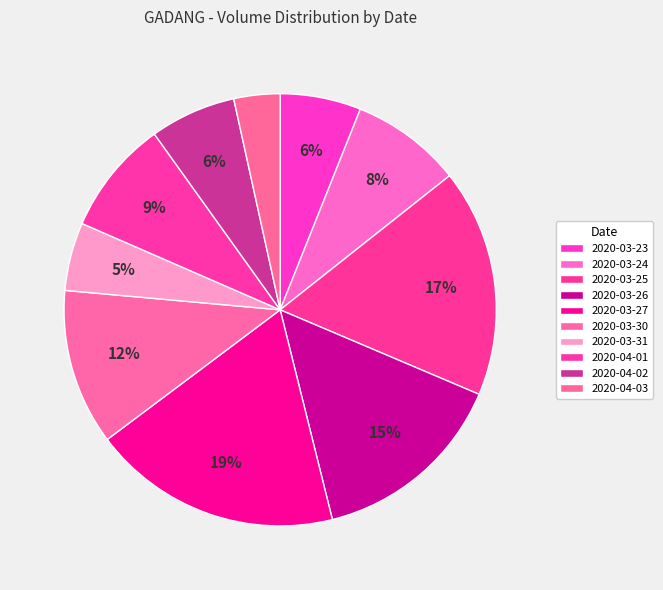

Combined, what portion of the pie is 2020-03-23 and 2020-03-26?

20.8%